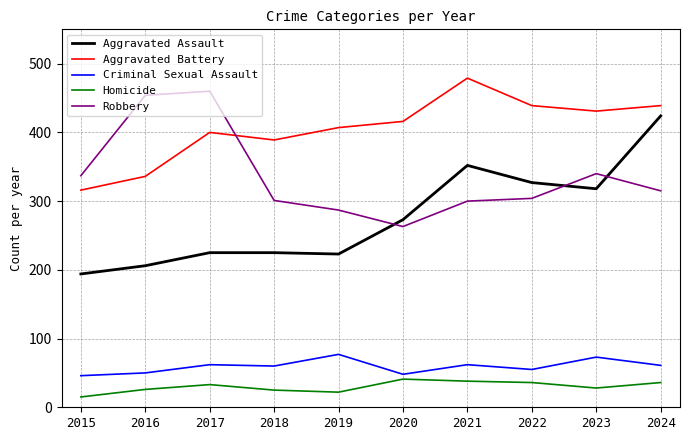

Which series has the largest total across all categories?

Aggravated Battery